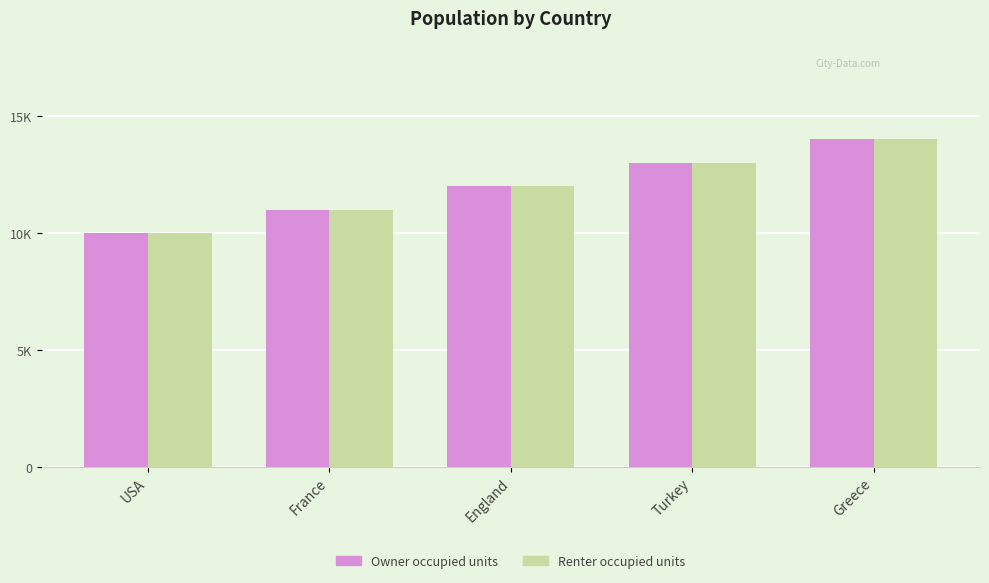

At how many categories does at least one series exceed 13738?

1